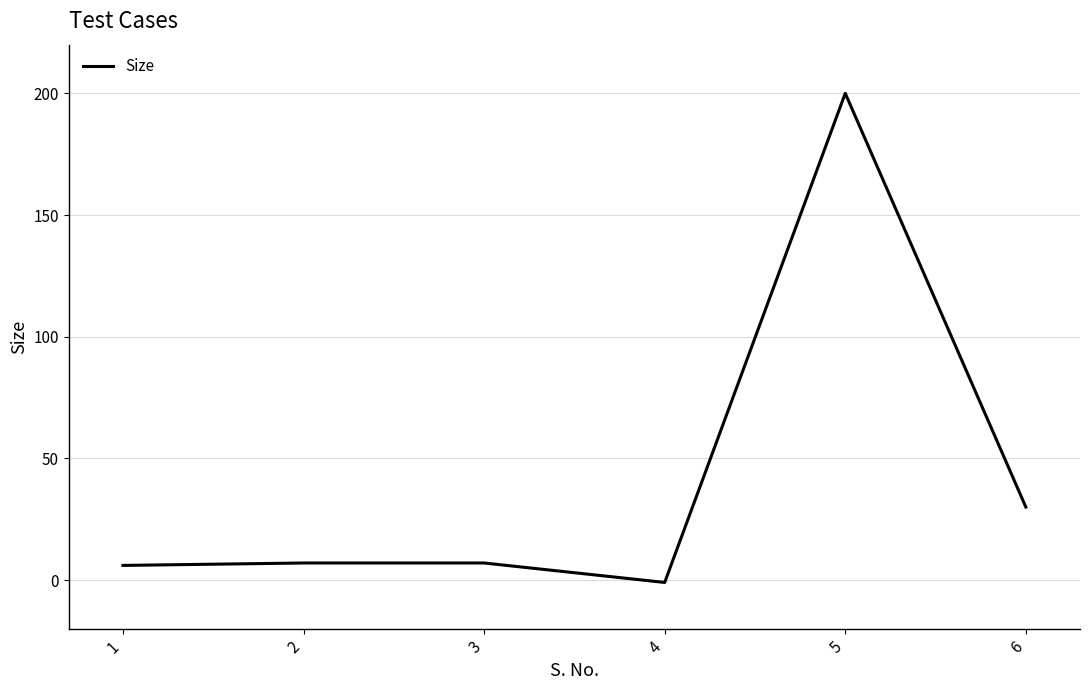

What is the change in value from 2 to 5?

+193